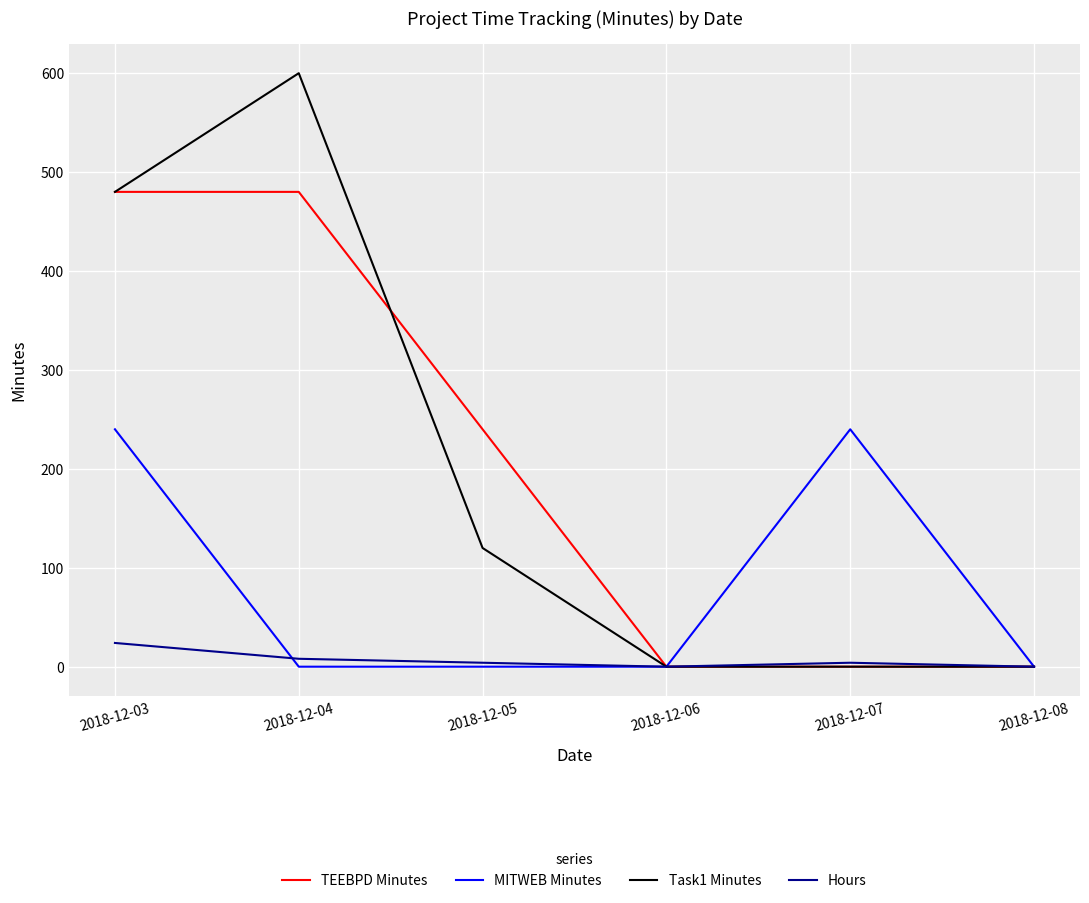

What is the difference between the MITWEB Minutes values at 2018-12-03 and 2018-12-04?

240.0